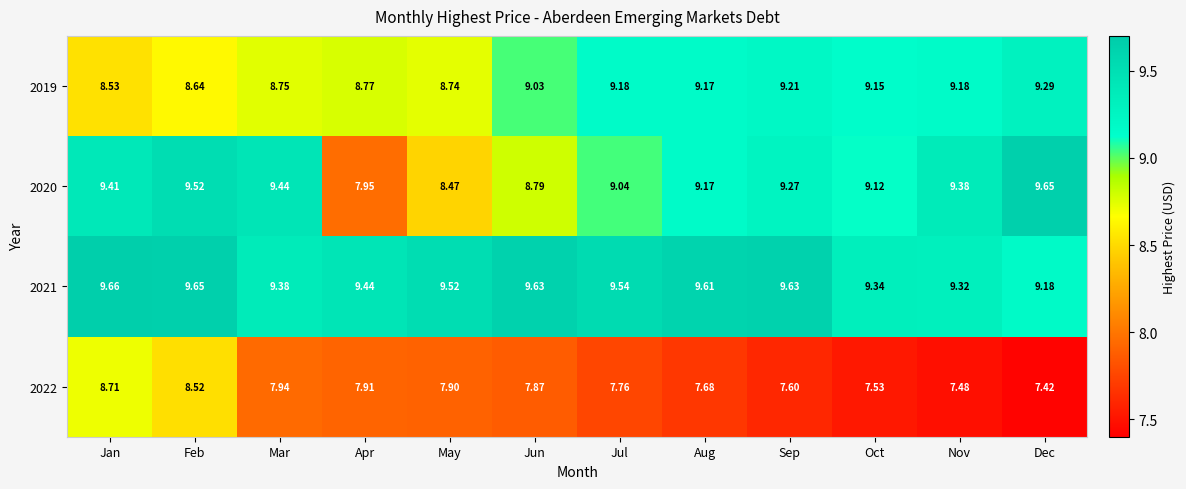

Which label corresponds to the smallest value in the chart?

Dec